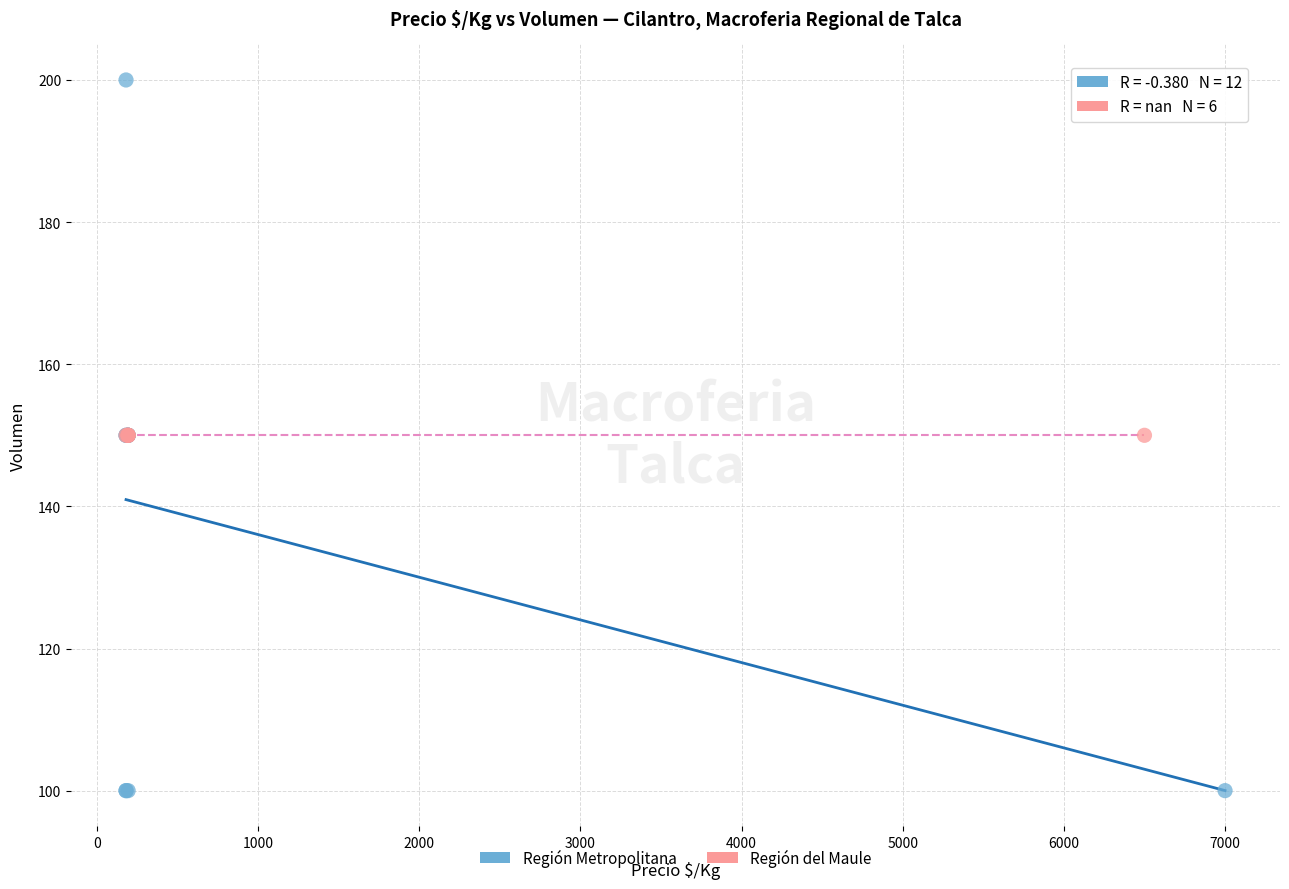

Which series reaches the minimum Y coordinate?

Región Metropolitana